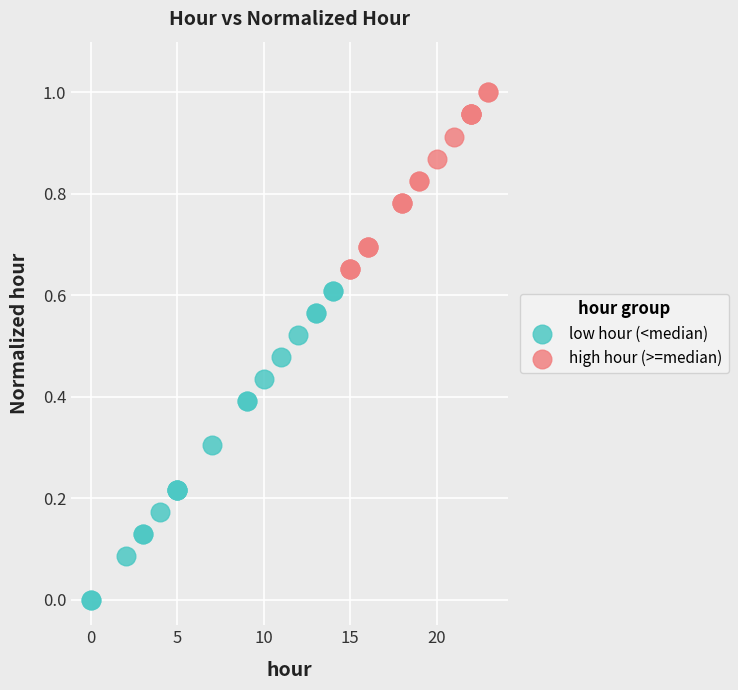

What are all the series names shown in the legend?

low hour (<median), high hour (>=median)